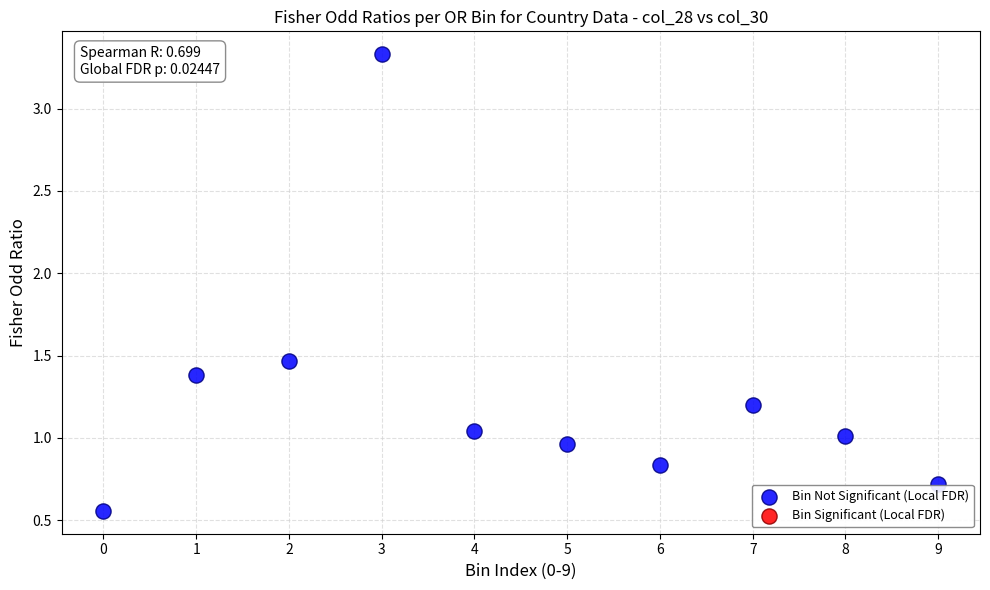

What is the average Y value?

1.3